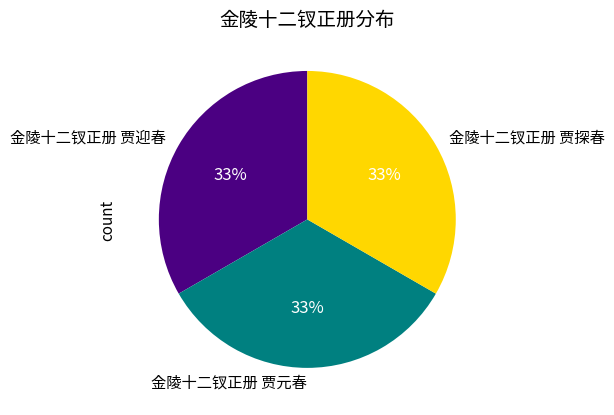

How many slices are in this pie chart?

3